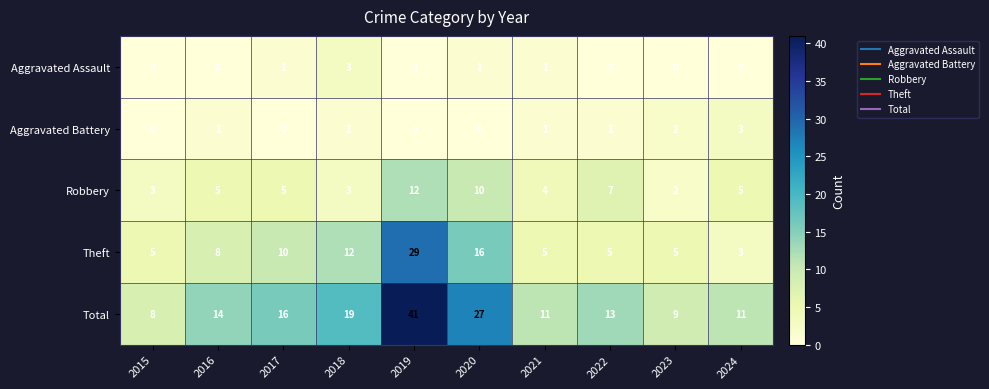

The value of Aggravated Assault at 2022 is -2. True or false?

False